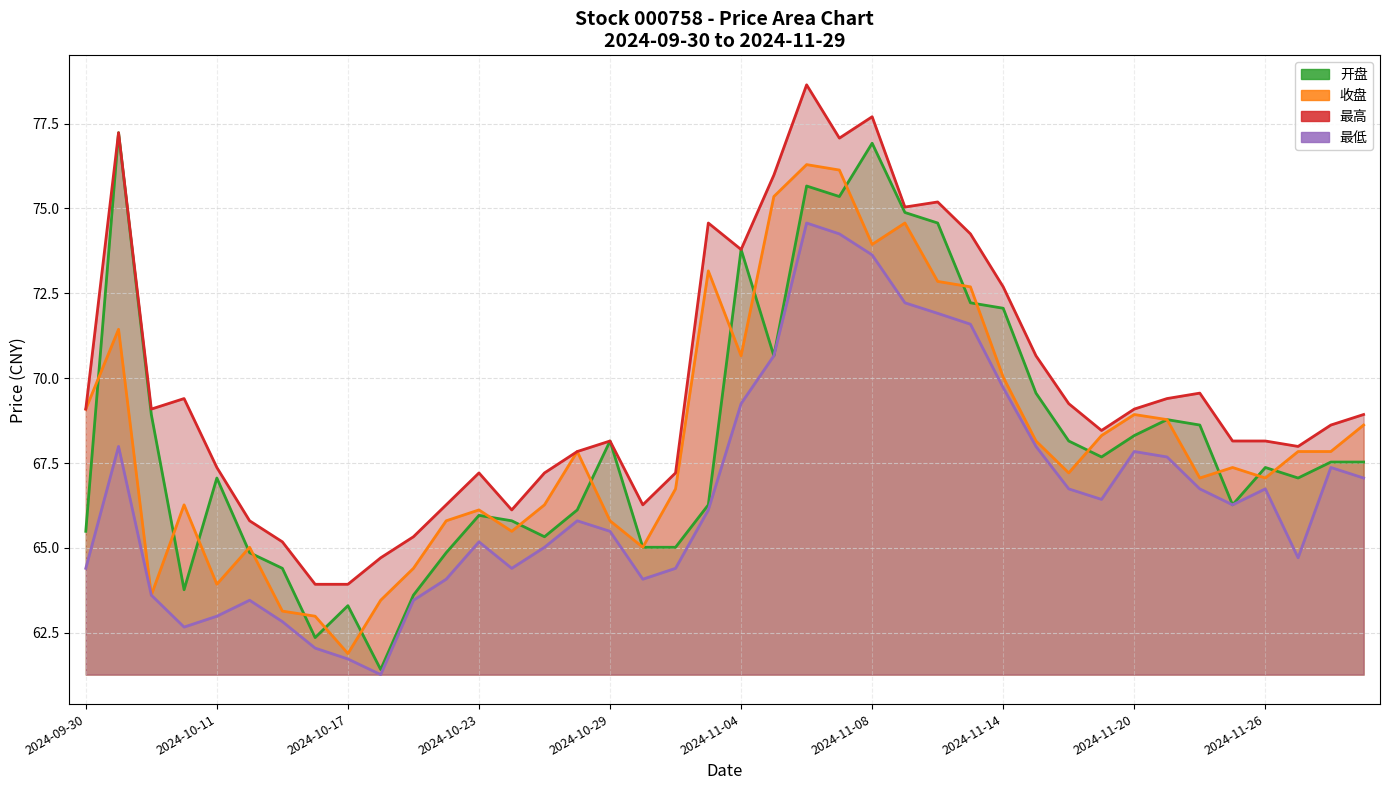

Count the number of data series in this chart.

4